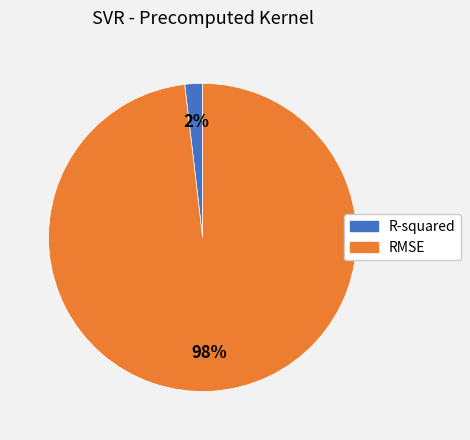

How many slices are in this pie chart?

2